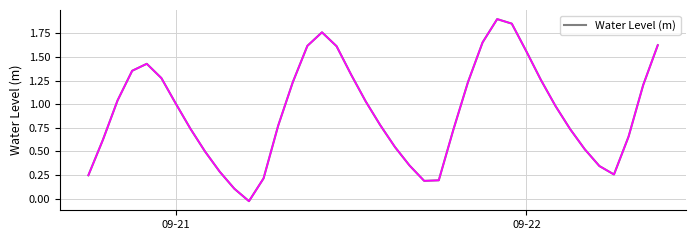

True or false: the data has more than 2 interior local peaks.

True